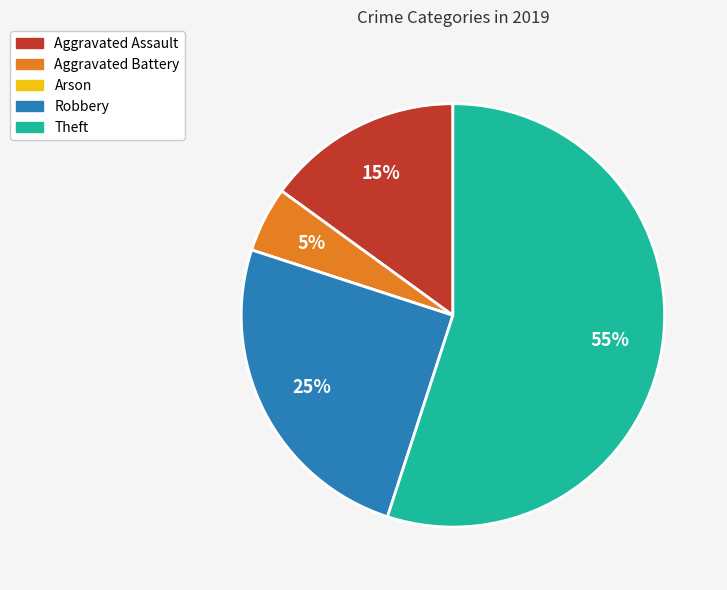

The Aggravated Battery slice represents 14% of the pie. True or false?

False